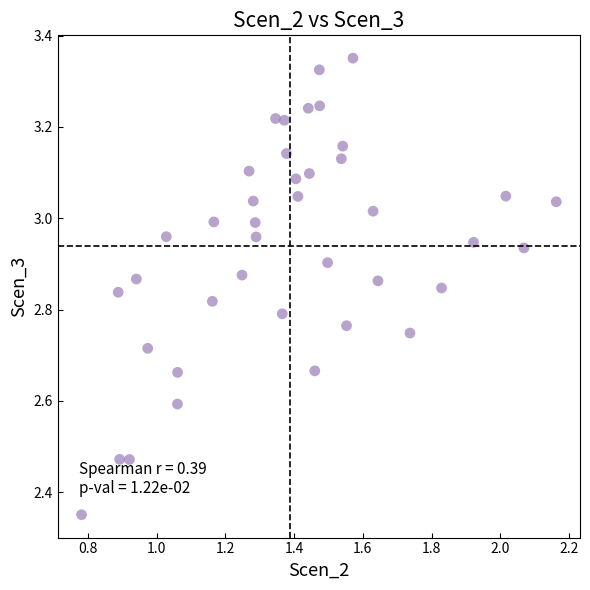

What is the range of X values (max minus min)?

1.4